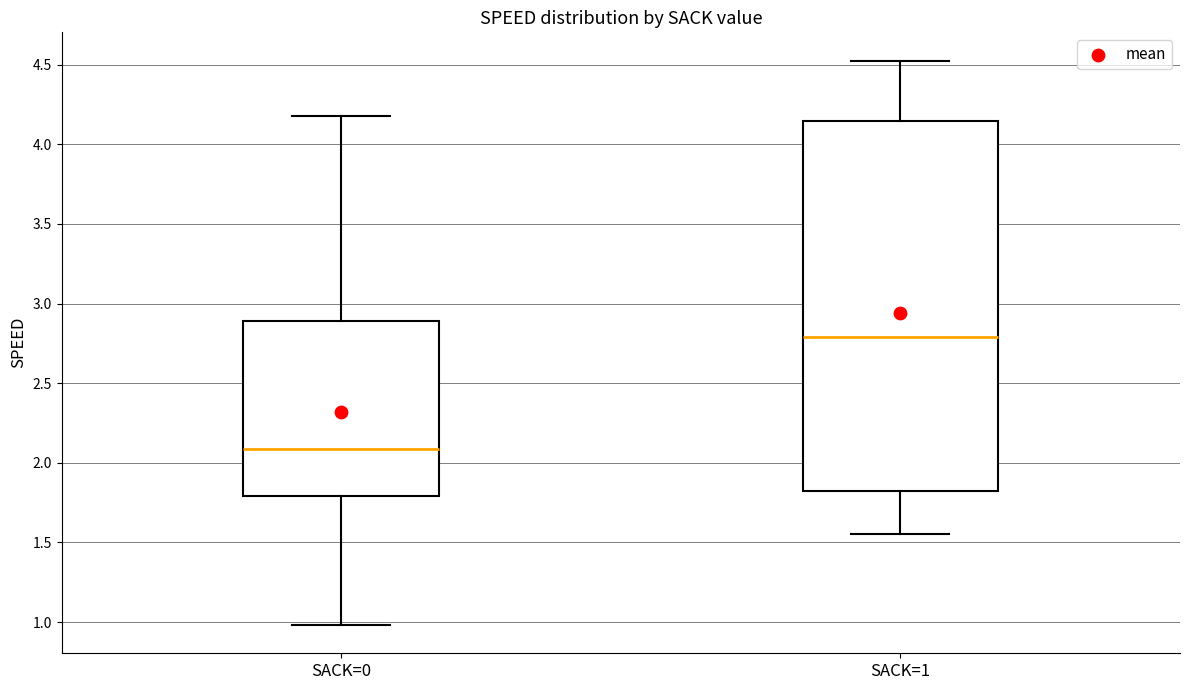

Reading left to right, read every box against the y-axis: the position of its median line, the range the box covers, and the ends of its whiskers. The values are not printed on the chart, so give them approximately, as read against the axis.

SACK=0: median 2.10, box 1.80 to 2.90, whiskers 1.00 to 4.20
SACK=1: median 2.80, box 1.80 to 4.15, whiskers 1.55 to 4.55